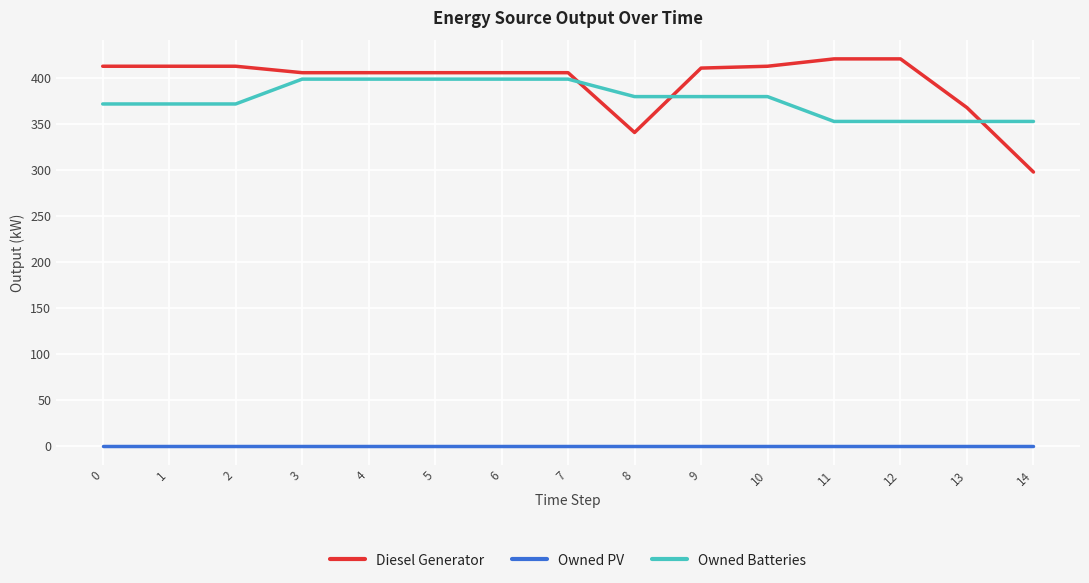

List the series in order of their peak value, lowest first.

Owned PV, Owned Batteries, Diesel Generator